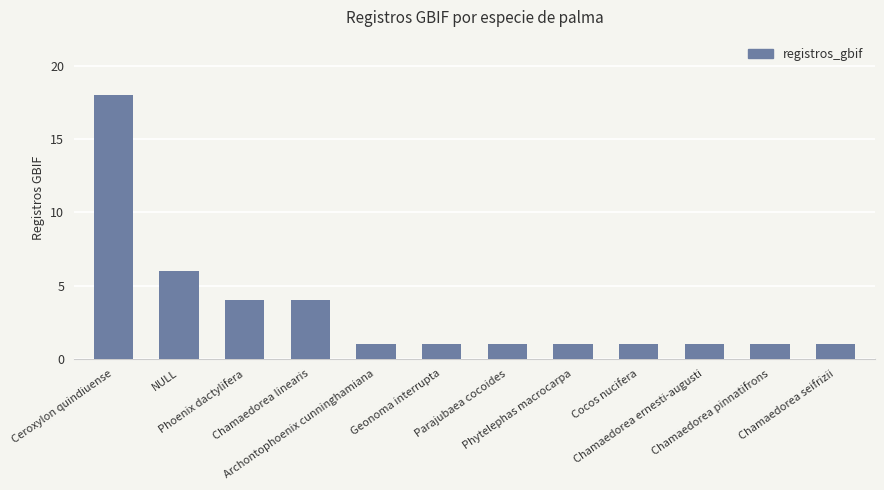

Is it true that the value at Chamaedorea ernesti-augusti is 1?

True